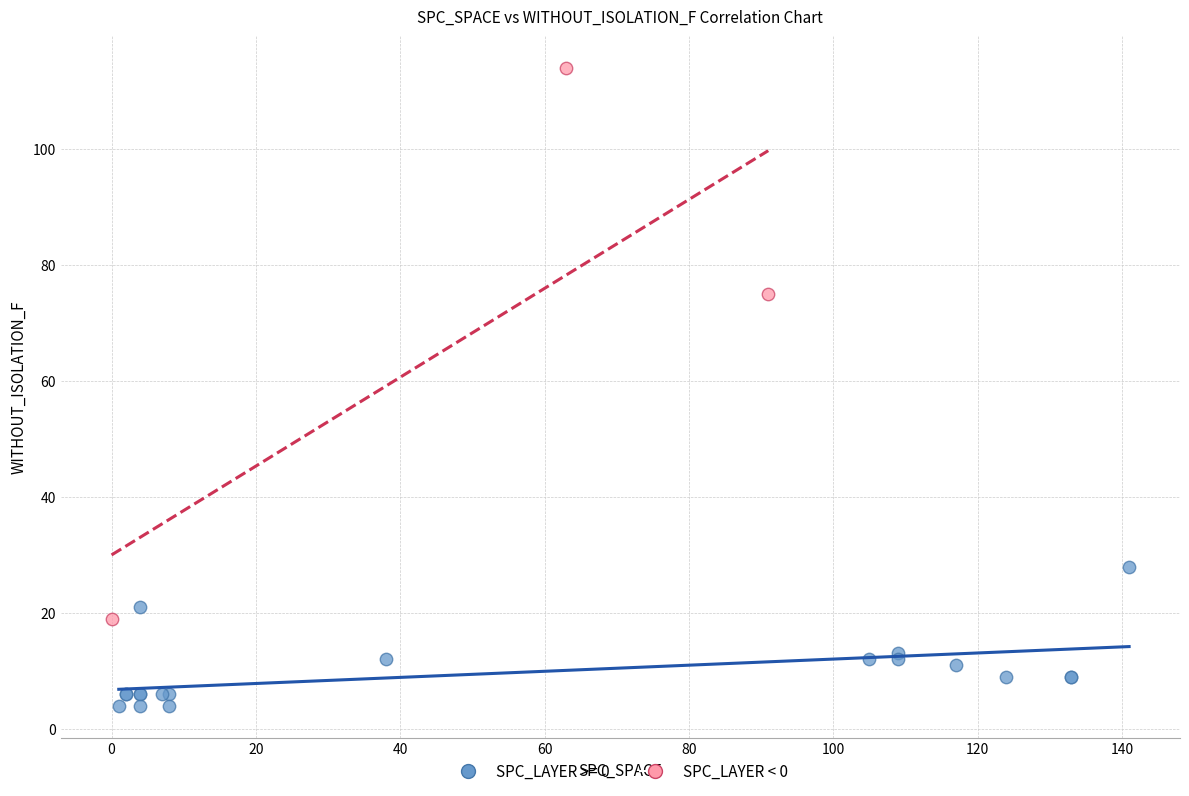

Which series reaches the minimum Y coordinate?

SPC_LAYER >= 0